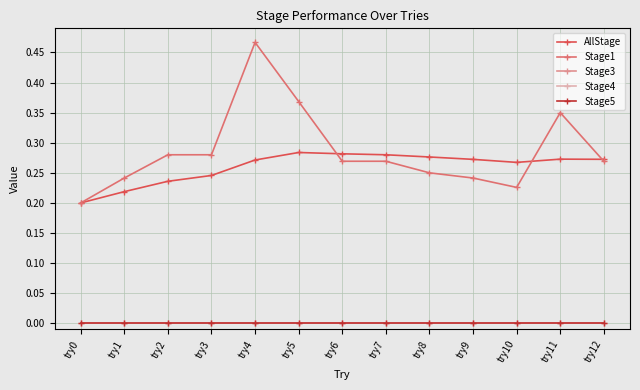

How many lines are shown in the chart?

5